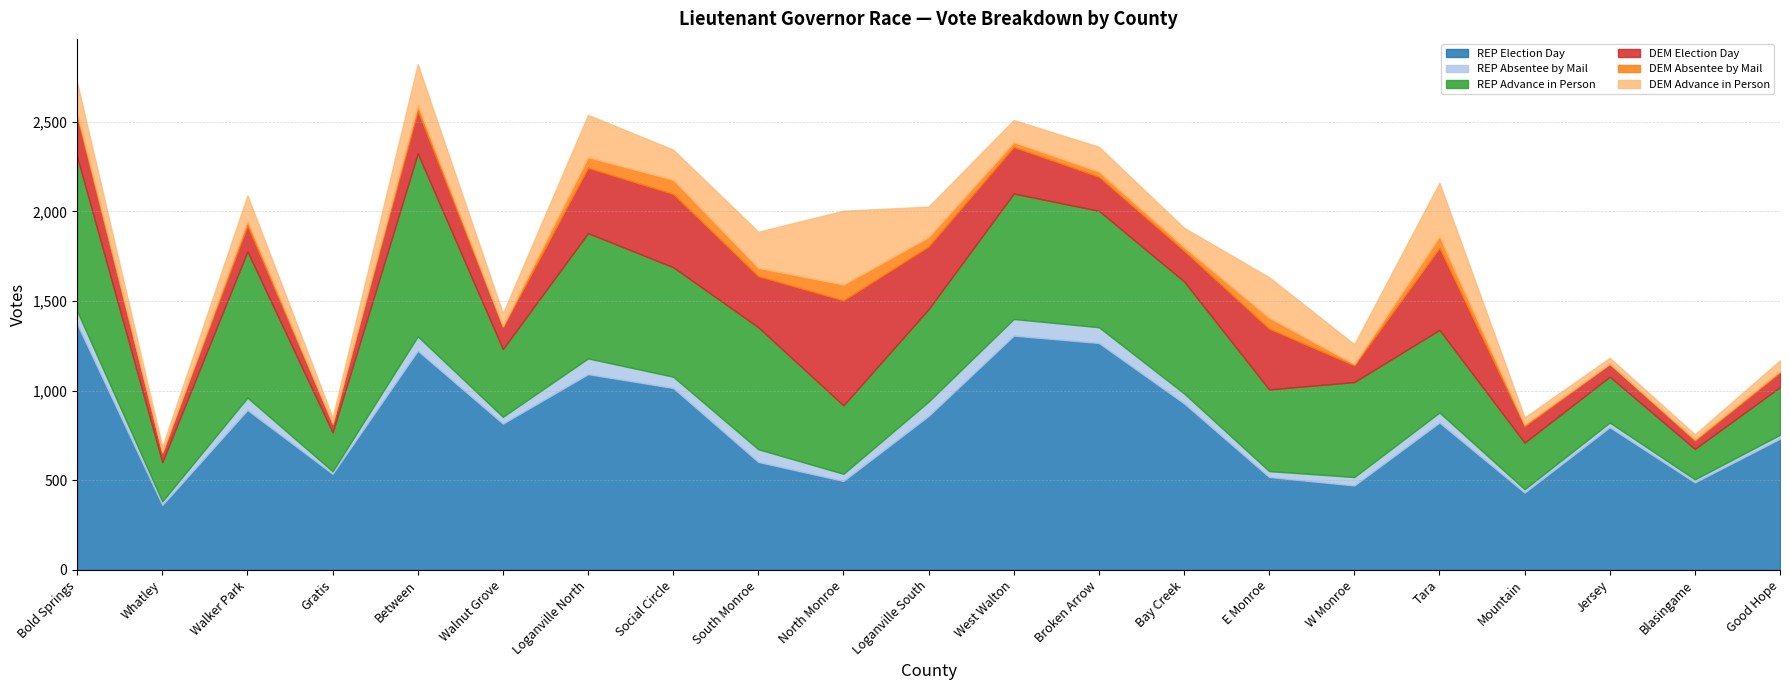

How many values in the DEM Election Day series exceed 190?

10